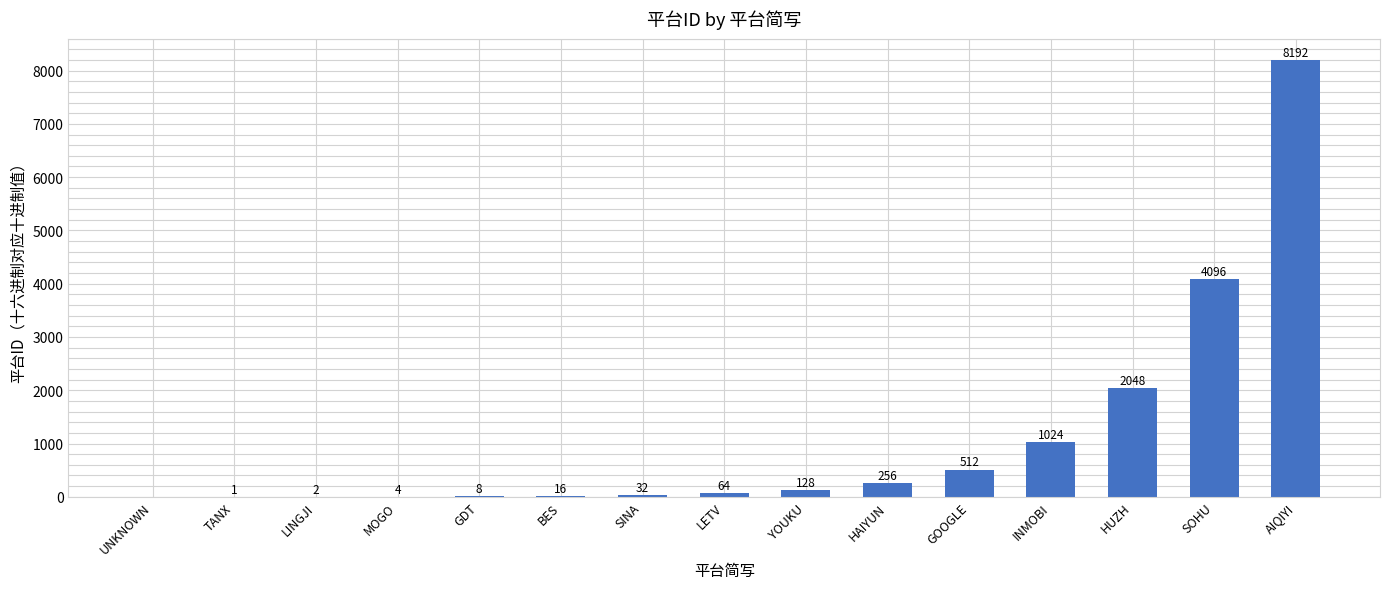

At which category does the chart reach its peak across all series?

AIQIYI